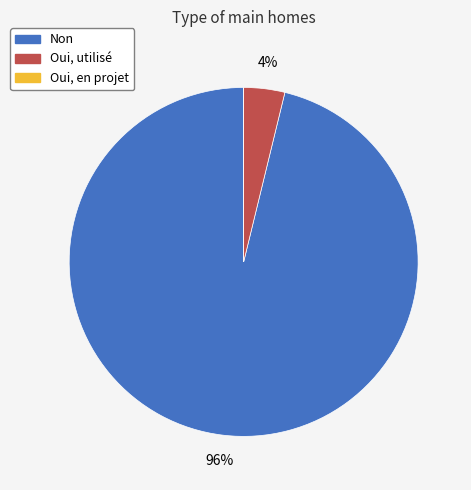

Combined, do Non and Oui, utilisé account for over 50%?

Yes